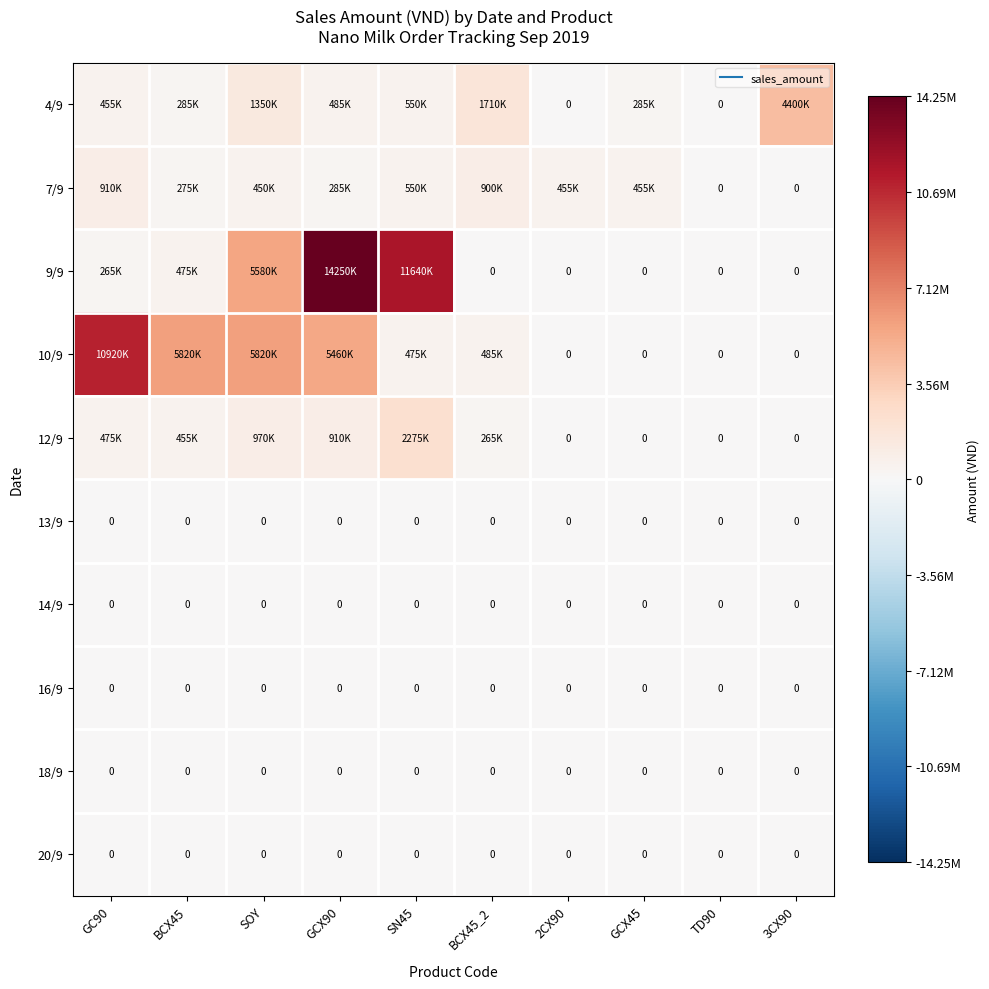

Which series has the widest spread of values?

9/9